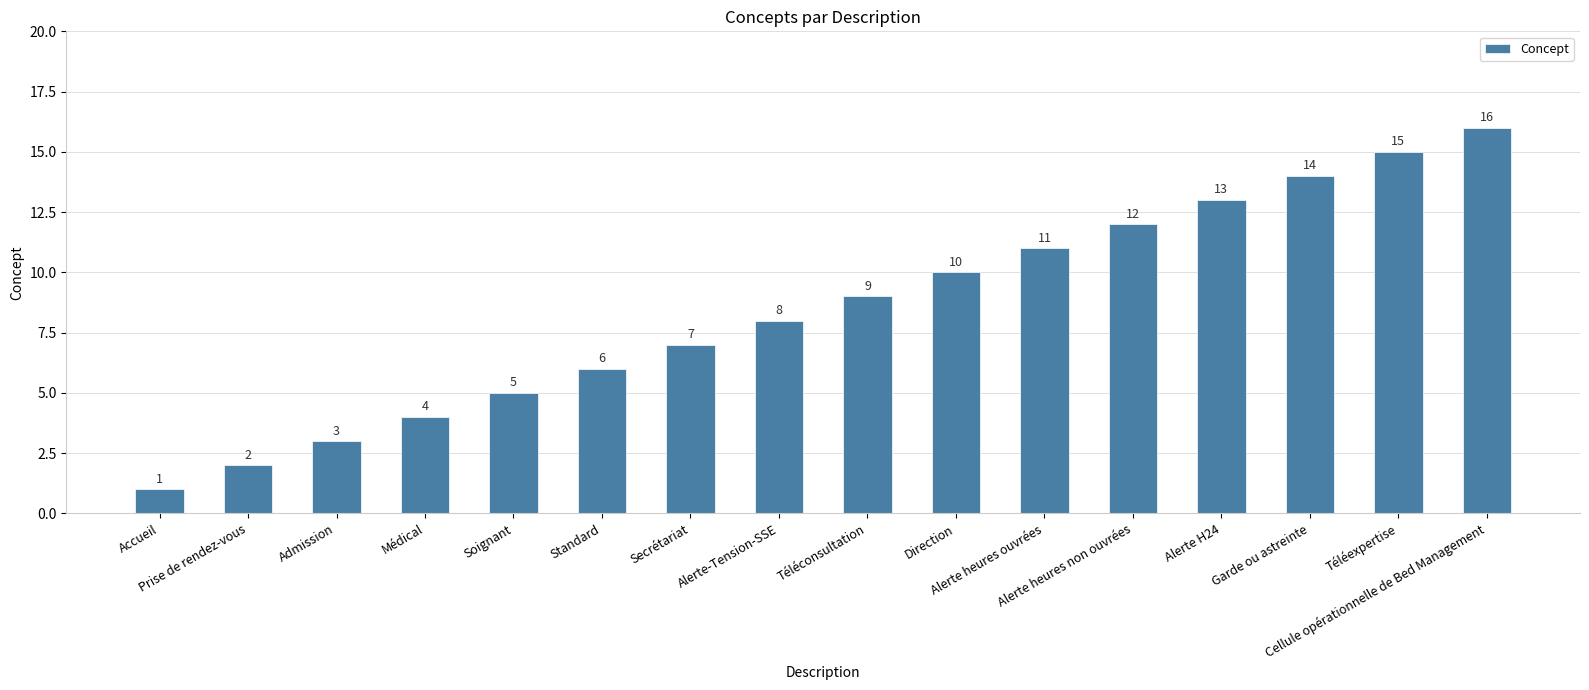

Which category has the lowest value across all series?

Accueil